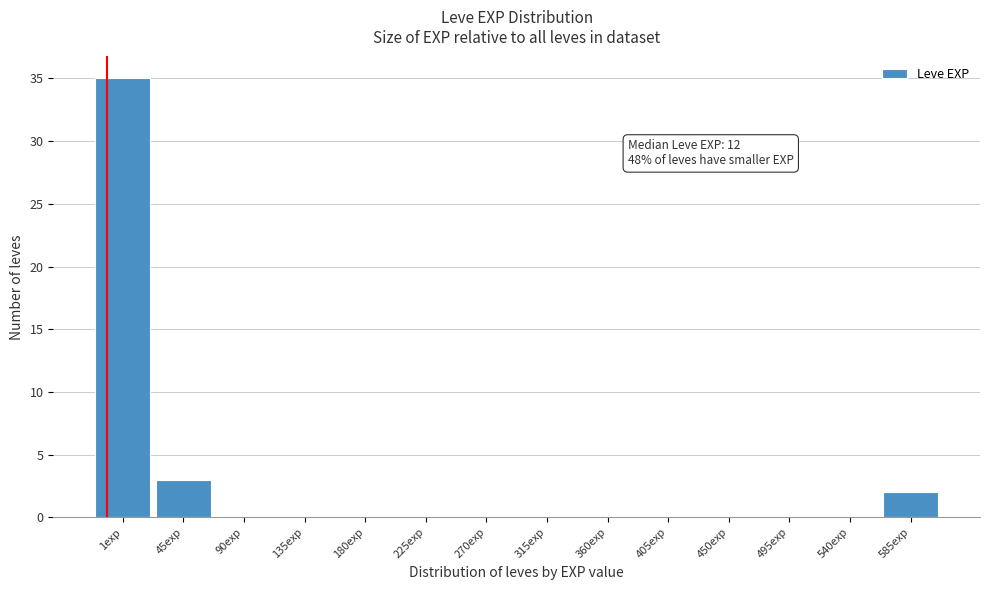

Reading right to left, transcribe all the data shown in this chart.

585exp=2	540exp=0	495exp=0	450exp=0	405exp=0	360exp=0	315exp=0	270exp=0	225exp=0	180exp=0	135exp=0	90exp=0	45exp=3	1exp=35